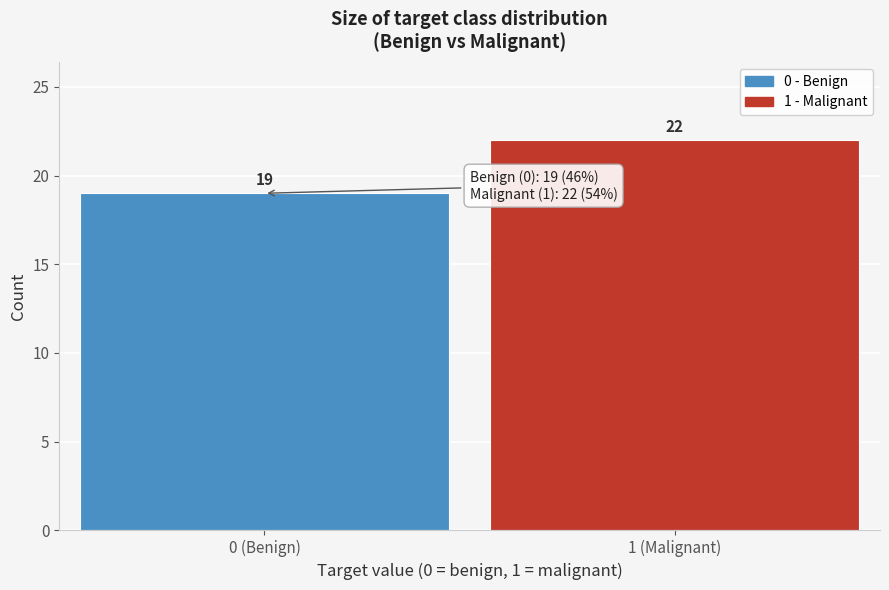

Reading left to right, extract all data points from this chart.

19	22